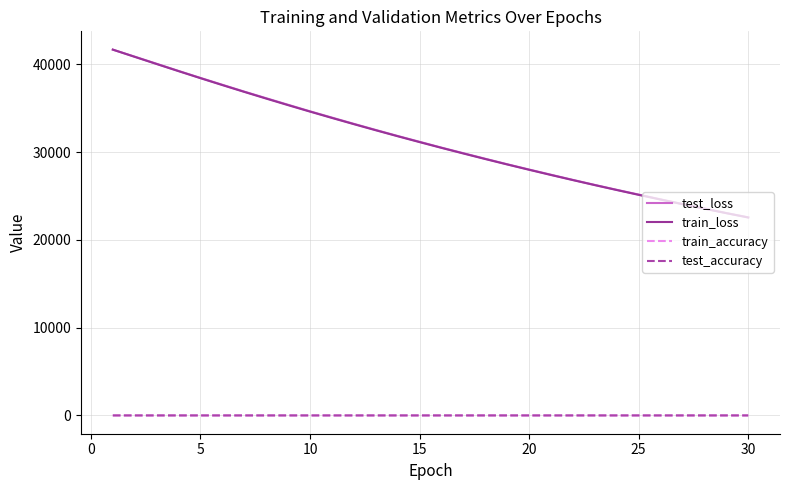

What is the lowest value of the test_accuracy series?

0.4